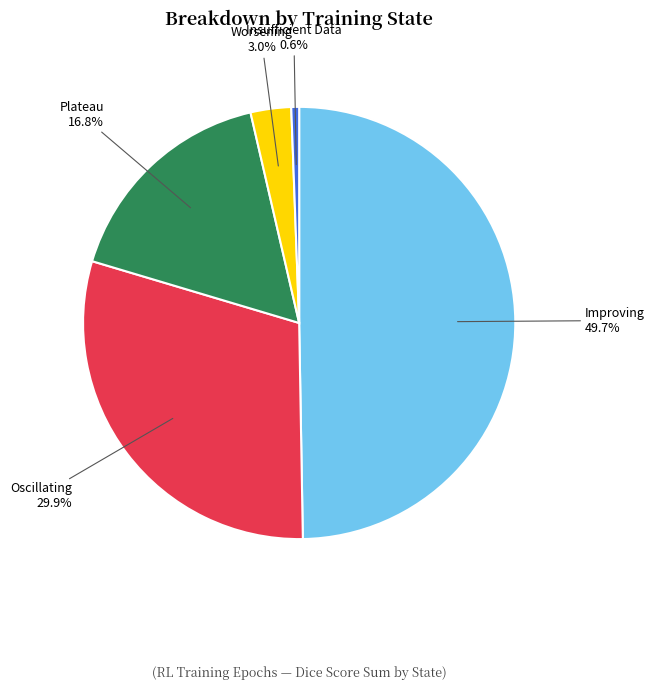

Count the number of slices in the pie.

5